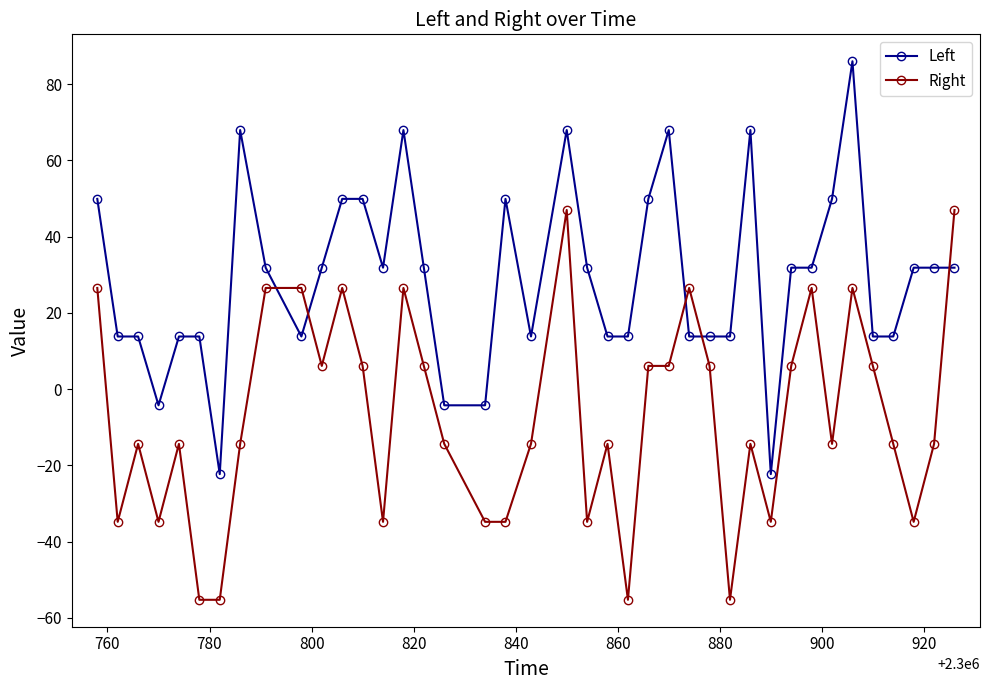

What is the value of the Right point at the 21st from the left?

47.0